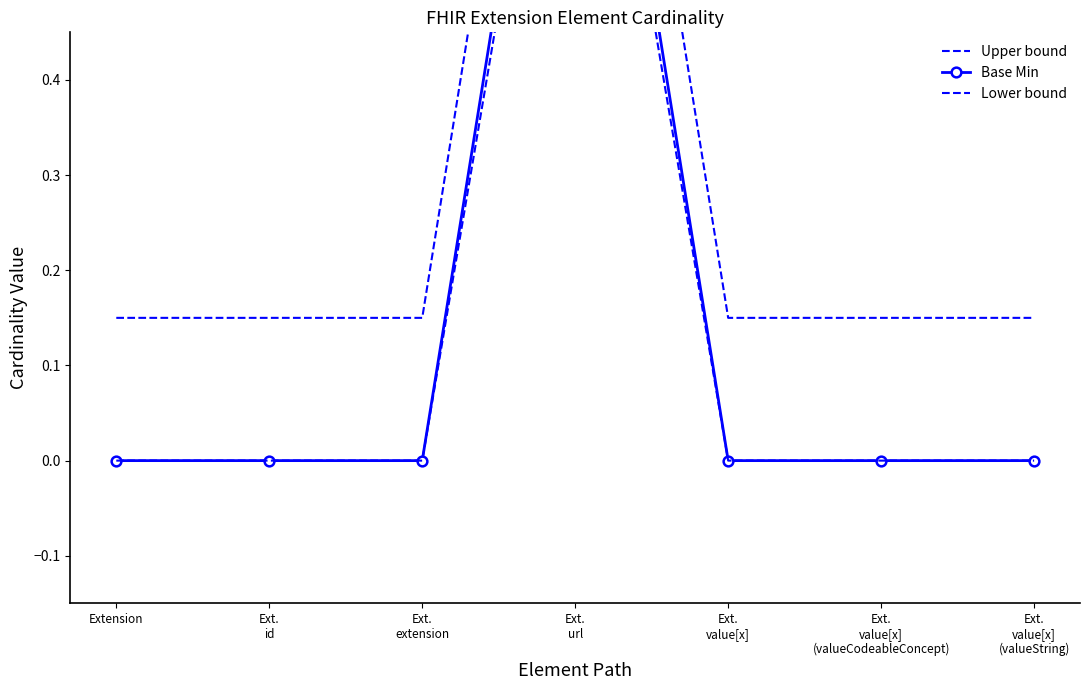

What is the sum of the Upper bound values at Ext.
value[x]
(valueString) and Extension?

0.3